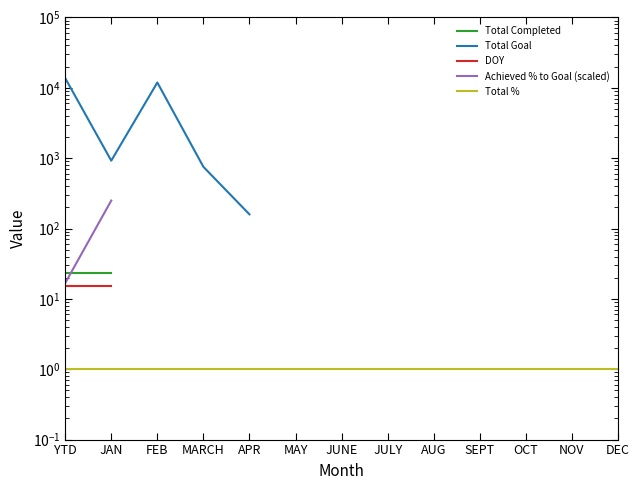

Which label corresponds to the largest value in the chart?

YTD